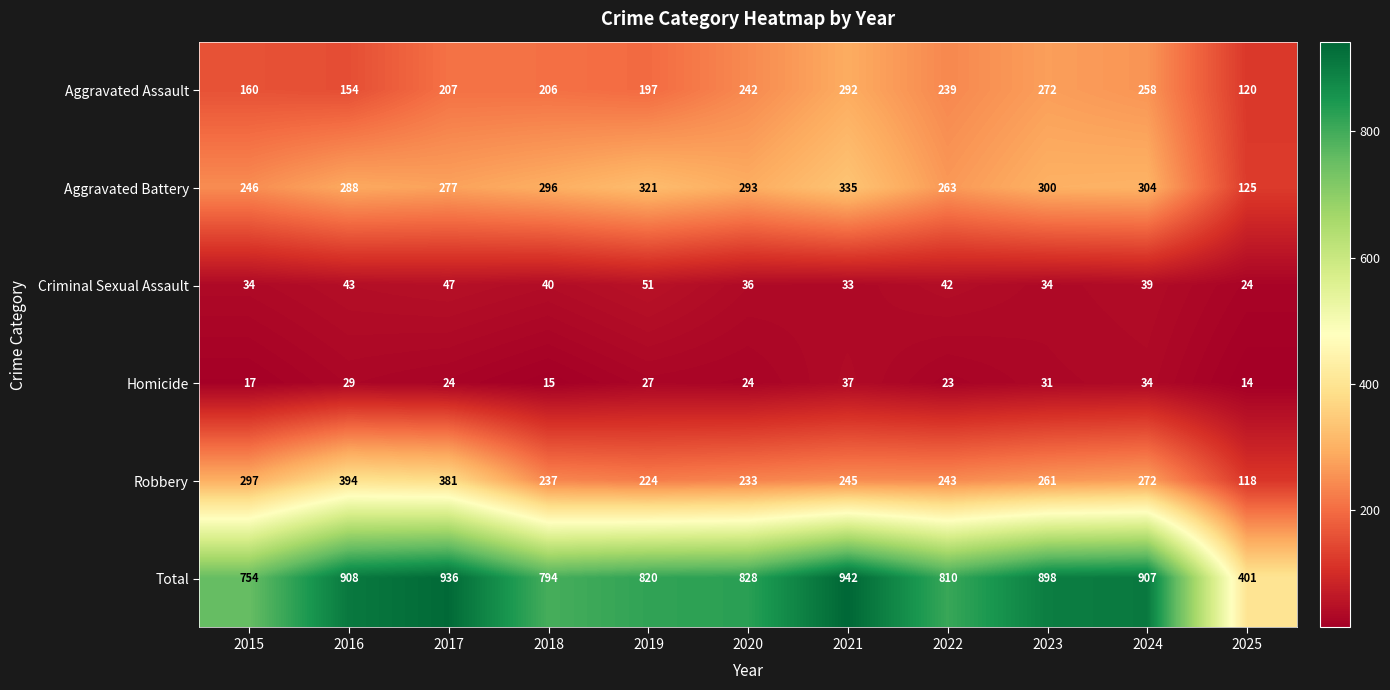

Rank the series at 2020 from highest to lowest value.

Total, Aggravated Battery, Aggravated Assault, Robbery, Criminal Sexual Assault, Homicide